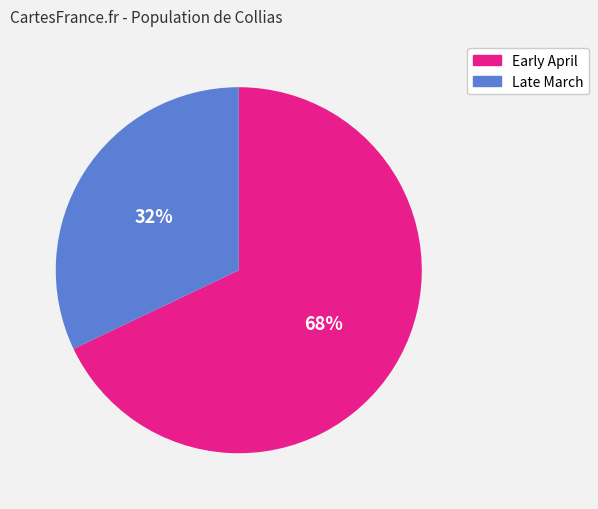

To the nearest percent, what is the average slice percentage?

50%